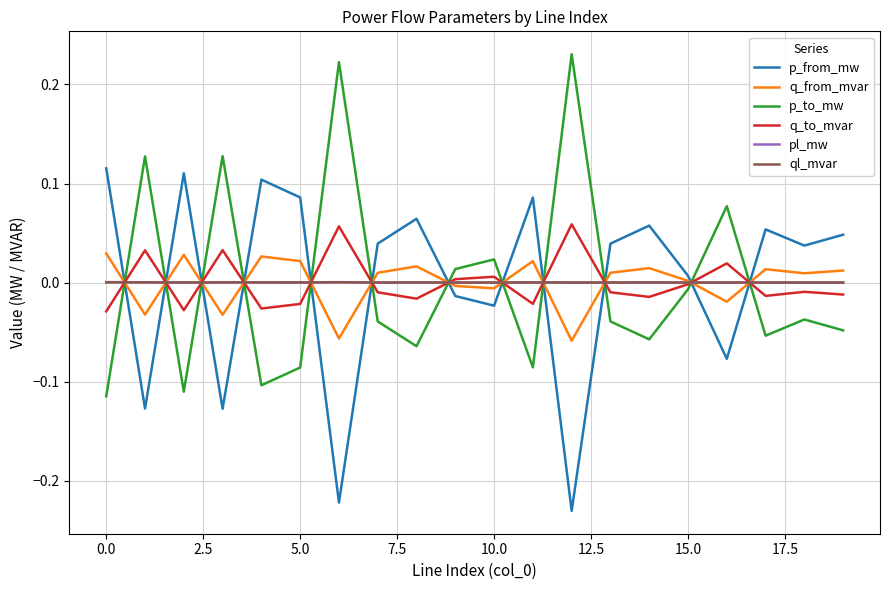

How many intersections are there between pl_mw and p_from_mw?

12